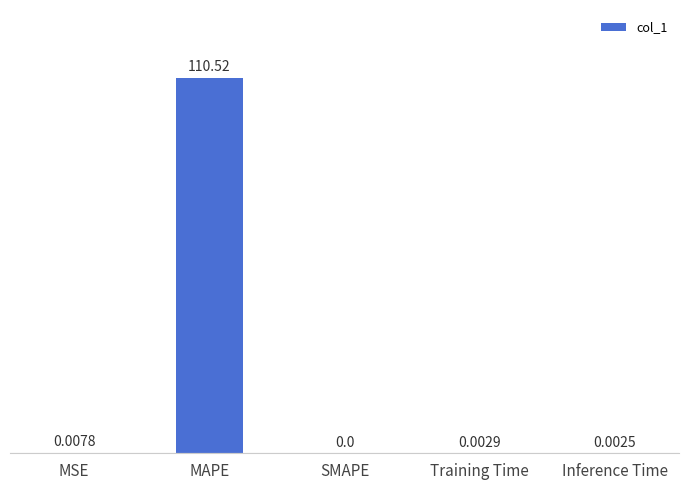

How many positive values are there?

4